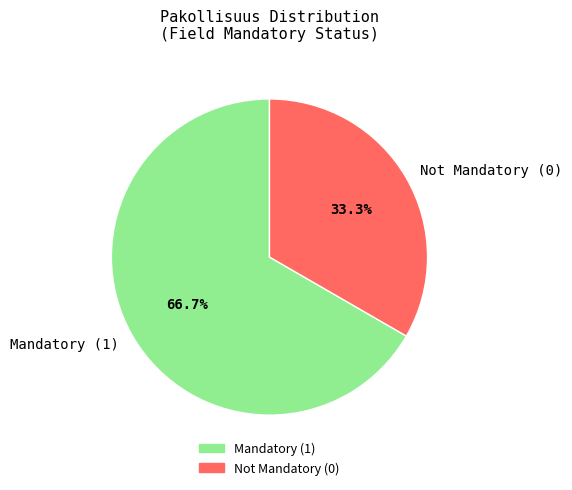

Does any single category account for the majority?

Yes